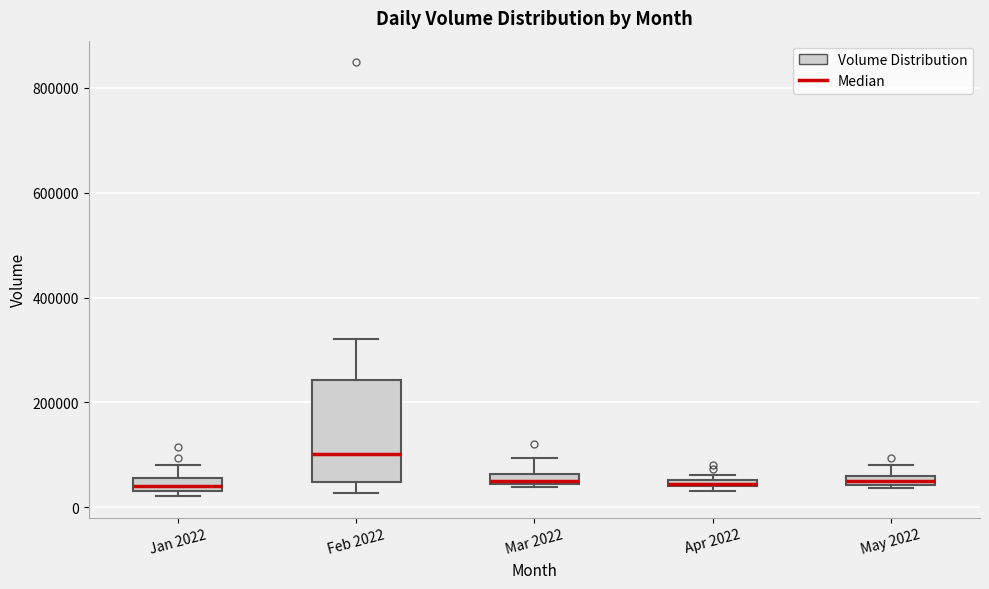

Where does the upper whisker of the box for Mar 2022 end on the y-axis? The values are not printed on the chart, so give them approximately, as read against the axis.

100000